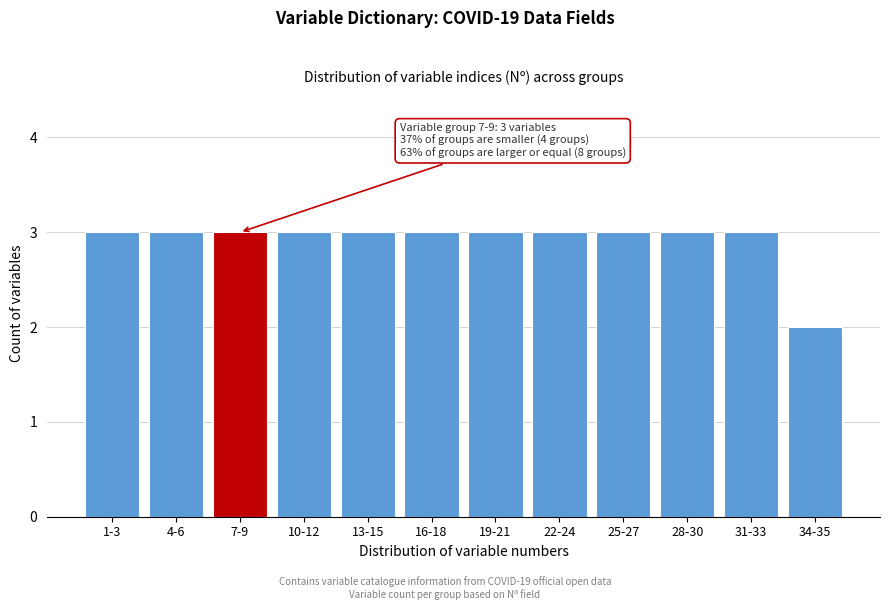

Reading left to right, what are all the values shown in this chart?

3	3	3	3	3	3	3	3	3	3	3	2